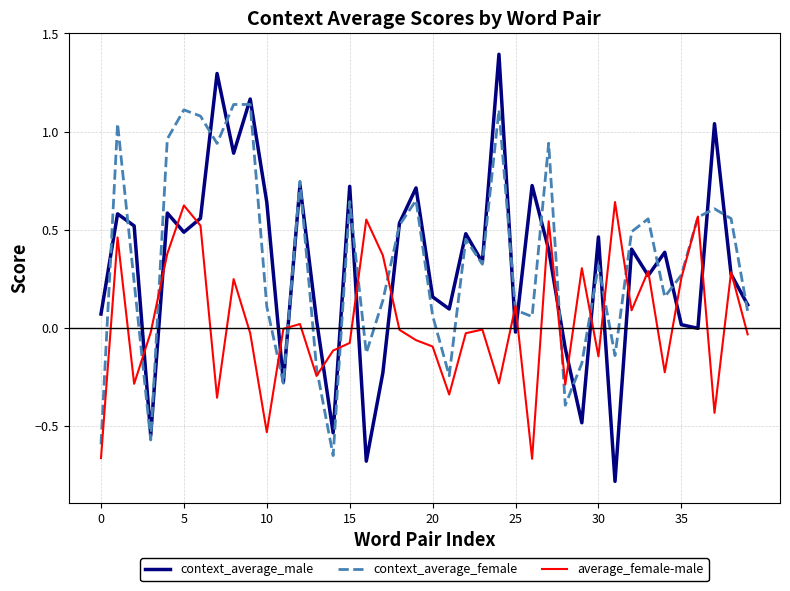

What is the greatest value displayed?

1.4